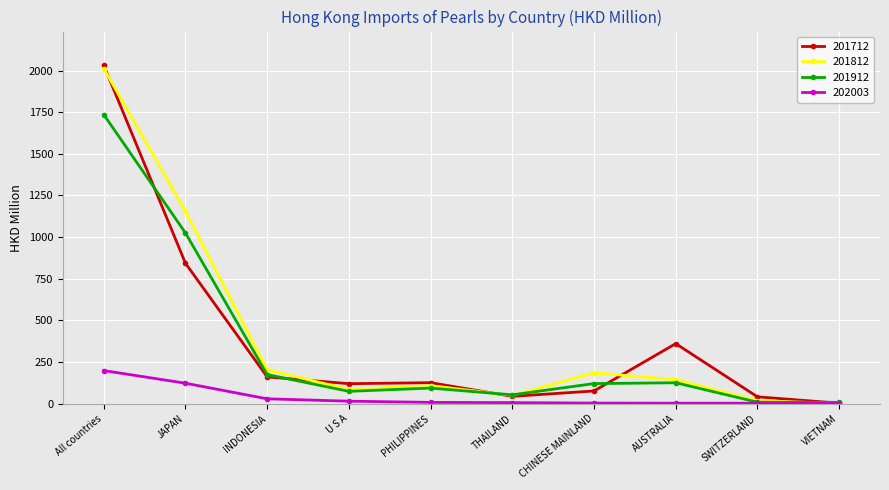

How many lines are shown in the chart?

4